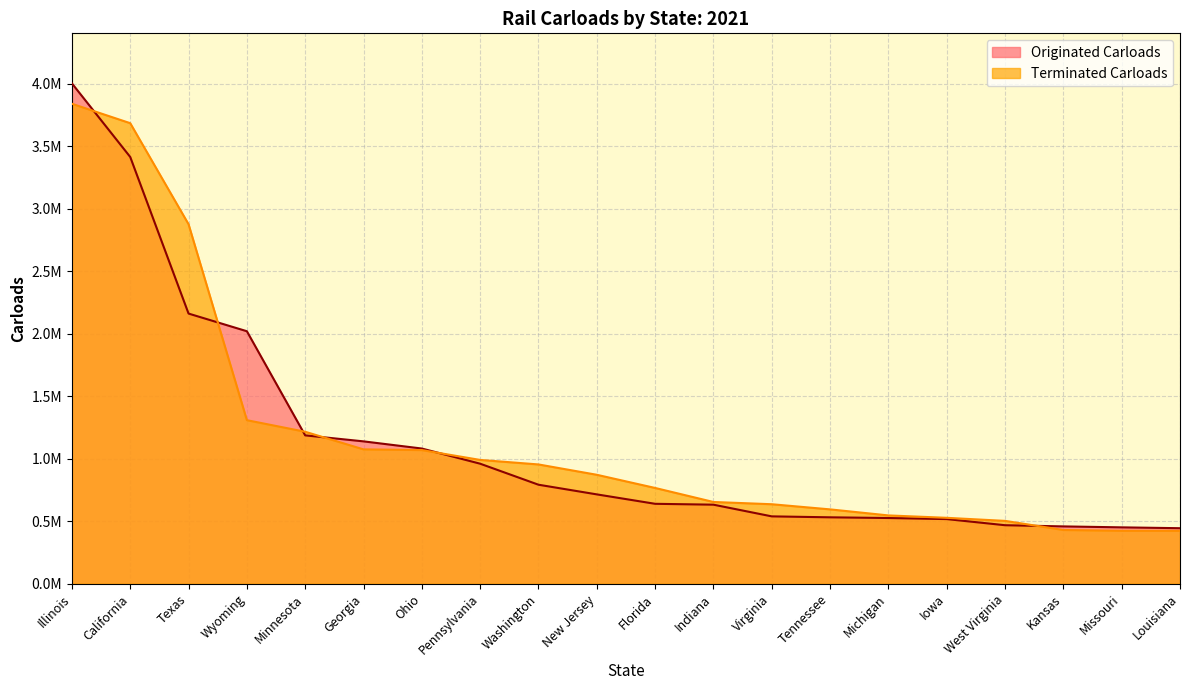

True or false: Terminated Carloads has more than 2 points higher than both neighbors.

False